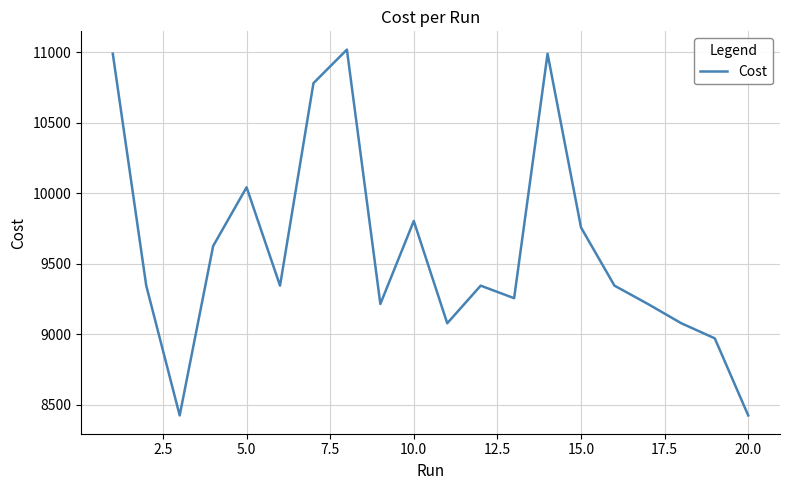

What is the minimum value shown in the chart?

8424.0